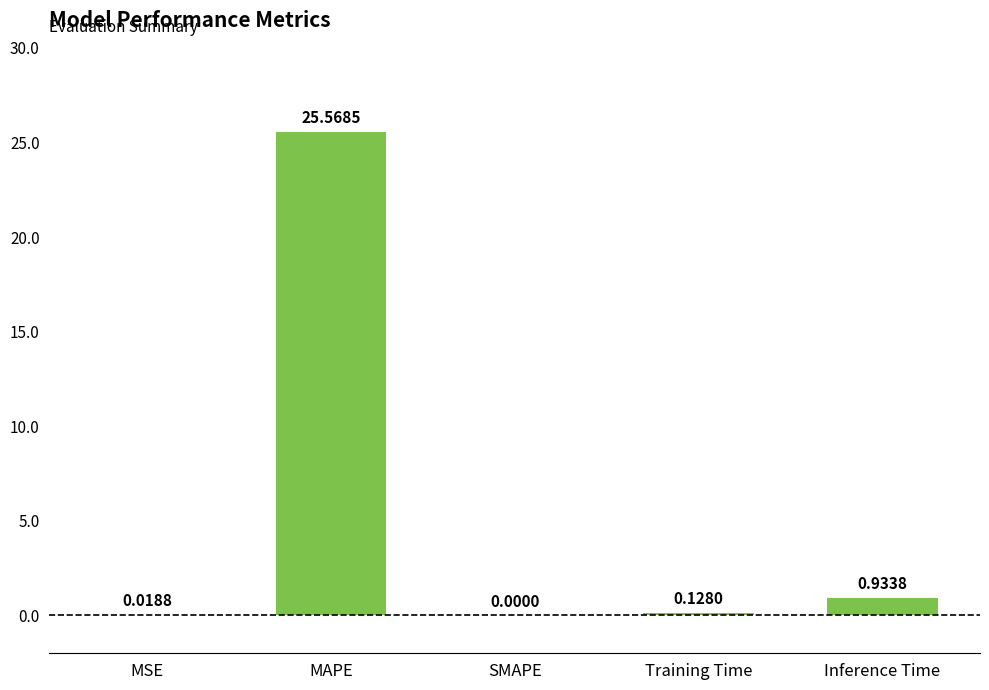

What is the change in value from MAPE to SMAPE?

-25.6